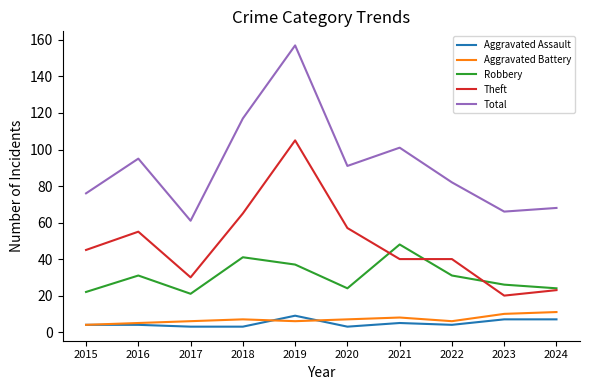

Where is the first local maximum for Theft?

2016